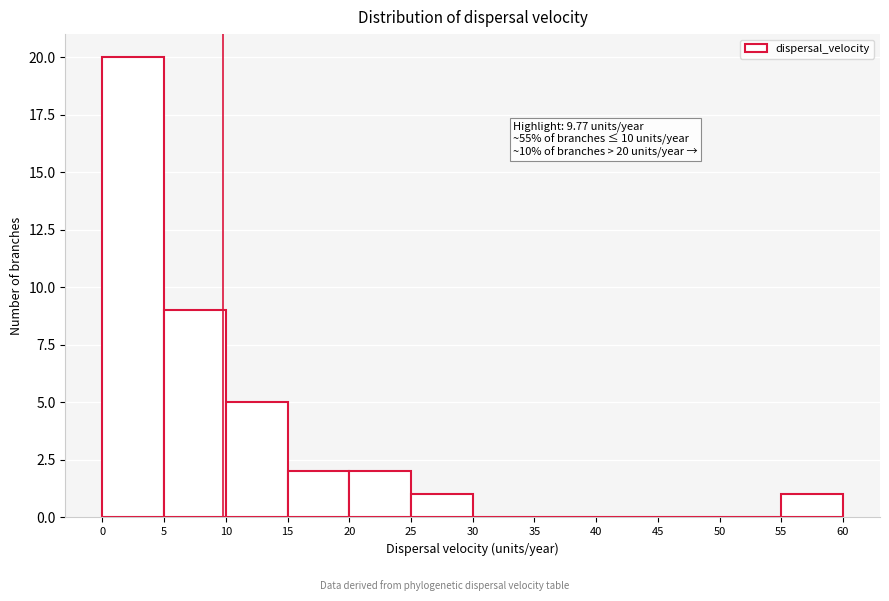

Over which range of the x-axis is the bar tallest?

0 to 5